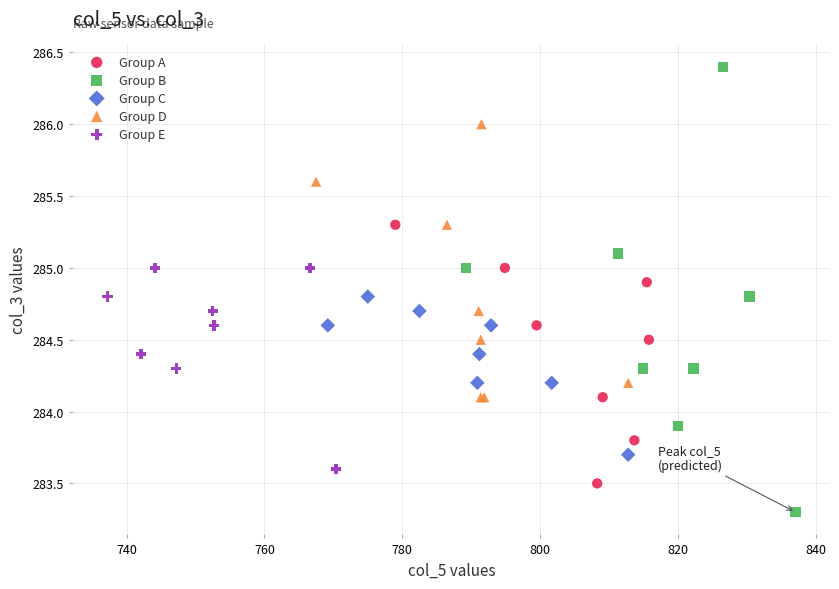

Which series contains the lowest Y value?

Group B